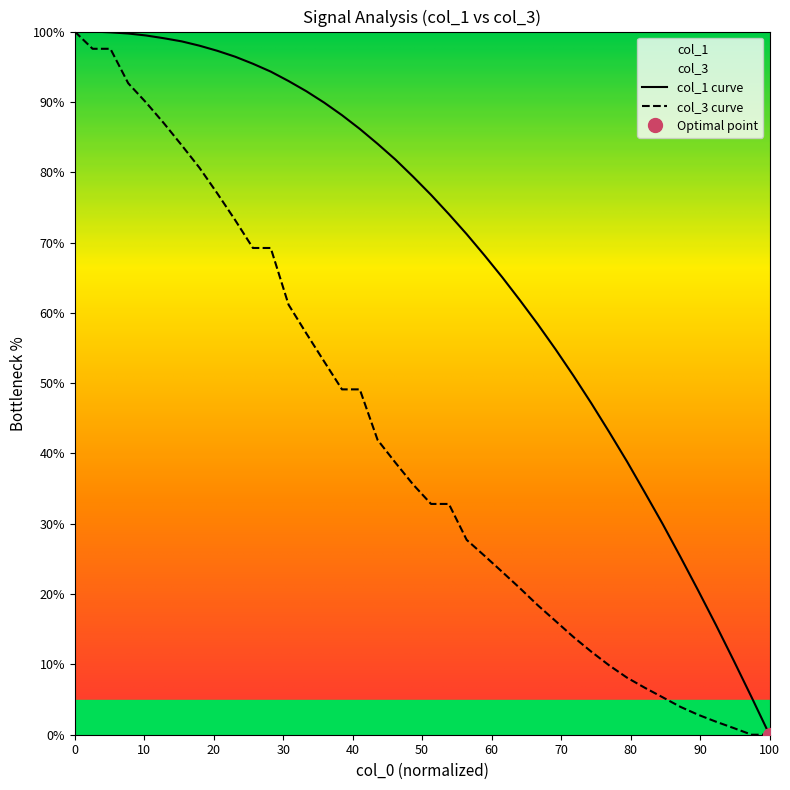

What is the highest value of the col_3 curve series?

100.0